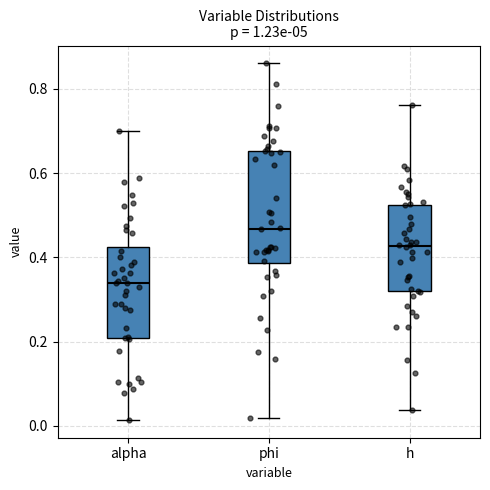

Which box has the lowest median line?

alpha